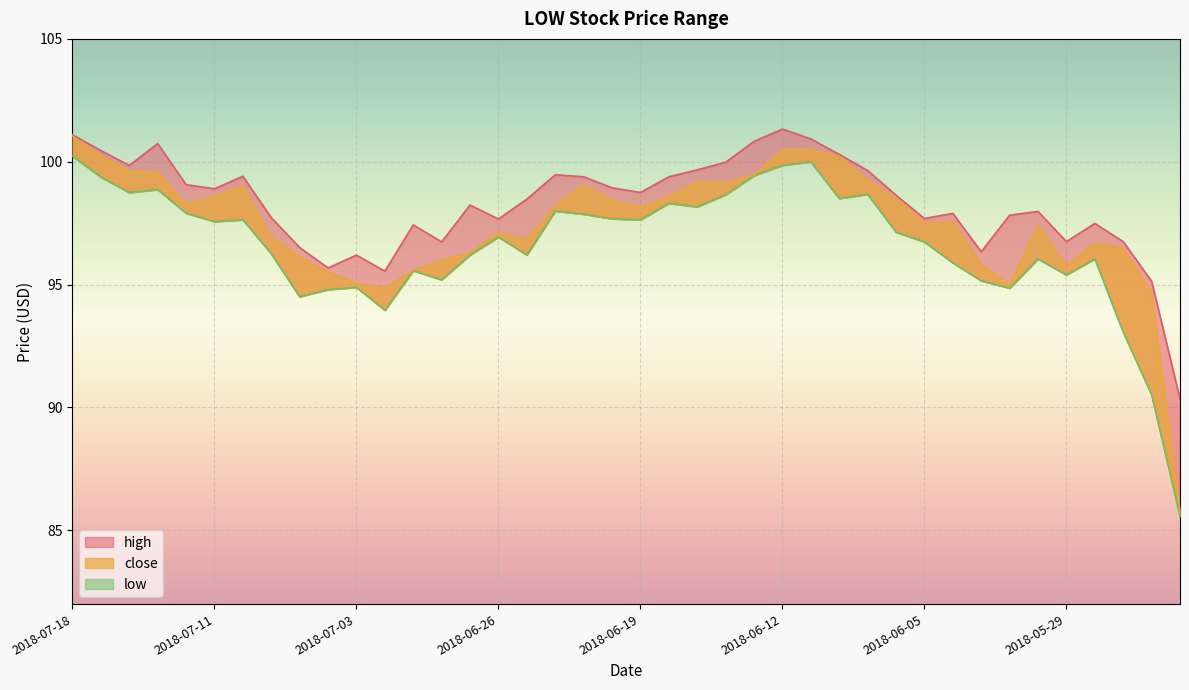

Where is the first local maximum for close?

2018-07-10